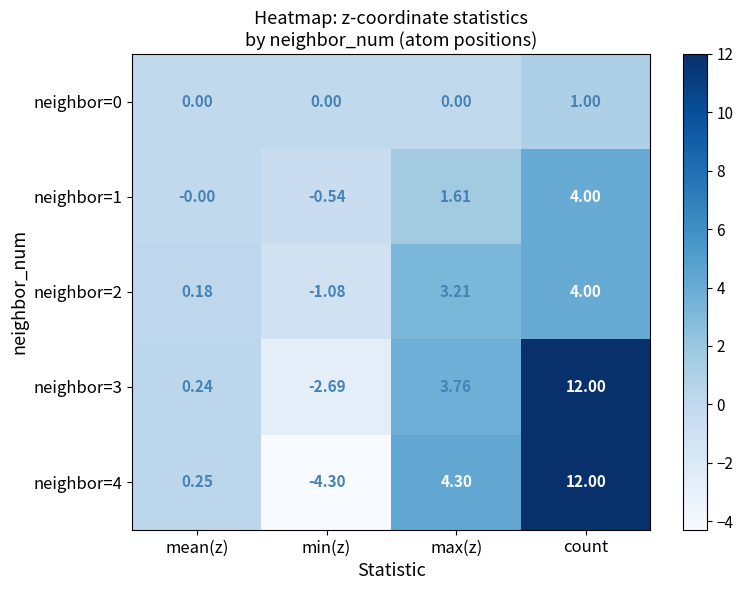

What is the total value across all series at max(z)?

12.9